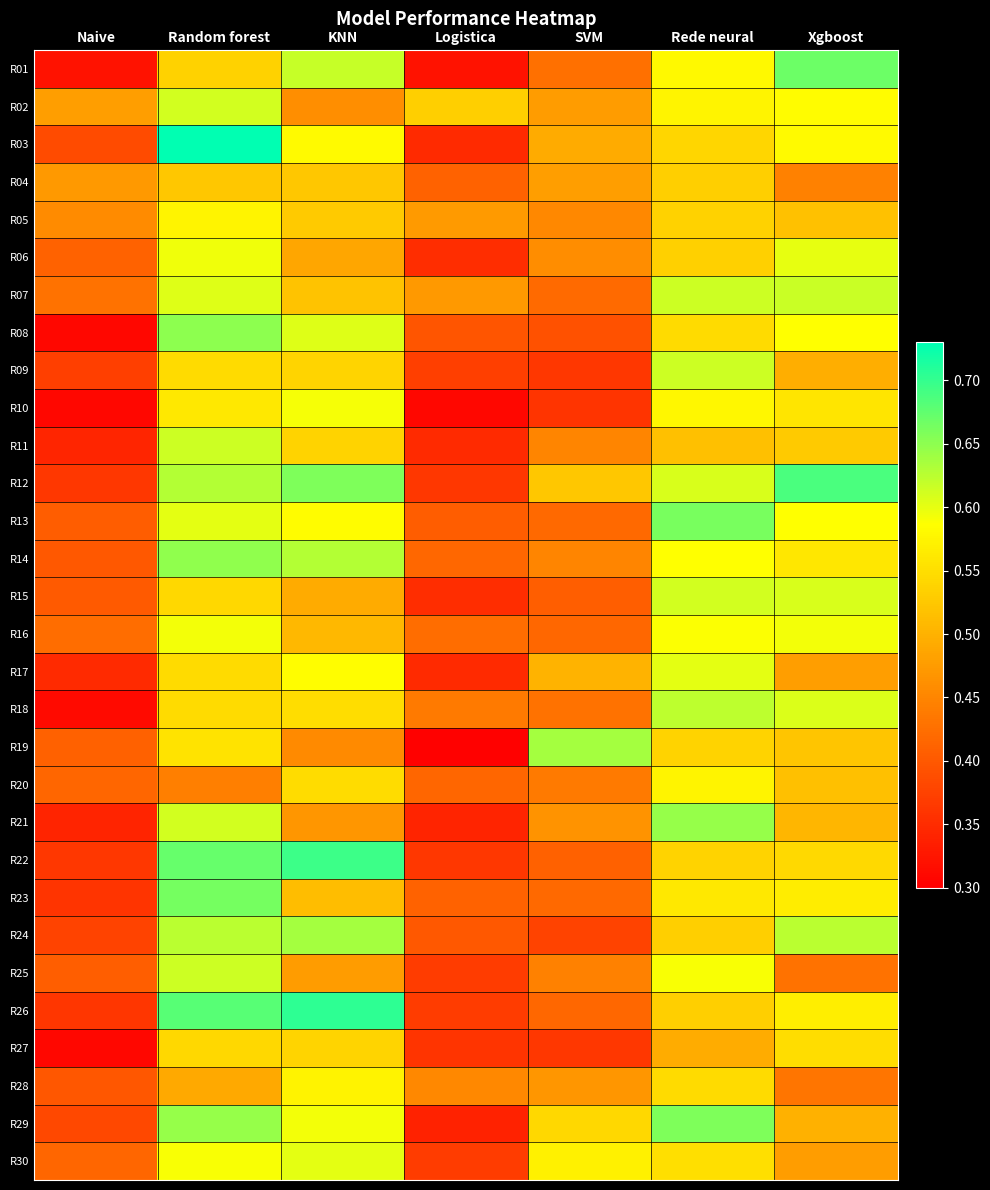

Reading left to right, list all the values displayed in this chart.

R01: Naive=0.3	Random forest=0.5	KNN=0.6	Logistica=0.3	SVM=0.4	Rede neural=0.6	Xgboost=0.7
R02: Naive=0.5	Random forest=0.6	KNN=0.5	Logistica=0.5	SVM=0.5	Rede neural=0.6	Xgboost=0.6
R03: Naive=0.4	Random forest=0.7	KNN=0.6	Logistica=0.3	SVM=0.5	Rede neural=0.5	Xgboost=0.6
R04: Naive=0.5	Random forest=0.5	KNN=0.5	Logistica=0.4	SVM=0.5	Rede neural=0.5	Xgboost=0.4
R05: Naive=0.5	Random forest=0.6	KNN=0.5	Logistica=0.5	SVM=0.5	Rede neural=0.5	Xgboost=0.5
R06: Naive=0.4	Random forest=0.6	KNN=0.5	Logistica=0.4	SVM=0.5	Rede neural=0.5	Xgboost=0.6
R07: Naive=0.4	Random forest=0.6	KNN=0.5	Logistica=0.5	SVM=0.4	Rede neural=0.6	Xgboost=0.6
R08: Naive=0.3	Random forest=0.7	KNN=0.6	Logistica=0.4	SVM=0.4	Rede neural=0.5	Xgboost=0.6
R09: Naive=0.4	Random forest=0.5	KNN=0.5	Logistica=0.4	SVM=0.4	Rede neural=0.6	Xgboost=0.5
R10: Naive=0.3	Random forest=0.6	KNN=0.6	Logistica=0.3	SVM=0.4	Rede neural=0.6	Xgboost=0.6
R11: Naive=0.3	Random forest=0.6	KNN=0.5	Logistica=0.3	SVM=0.5	Rede neural=0.5	Xgboost=0.5
R12: Naive=0.4	Random forest=0.6	KNN=0.7	Logistica=0.4	SVM=0.5	Rede neural=0.6	Xgboost=0.7
R13: Naive=0.4	Random forest=0.6	KNN=0.6	Logistica=0.4	SVM=0.4	Rede neural=0.7	Xgboost=0.6
R14: Naive=0.4	Random forest=0.6	KNN=0.6	Logistica=0.4	SVM=0.5	Rede neural=0.6	Xgboost=0.6
R15: Naive=0.4	Random forest=0.5	KNN=0.5	Logistica=0.4	SVM=0.4	Rede neural=0.6	Xgboost=0.6
R16: Naive=0.4	Random forest=0.6	KNN=0.5	Logistica=0.4	SVM=0.4	Rede neural=0.6	Xgboost=0.6
R17: Naive=0.3	Random forest=0.5	KNN=0.6	Logistica=0.3	SVM=0.5	Rede neural=0.6	Xgboost=0.5
R18: Naive=0.3	Random forest=0.5	KNN=0.5	Logistica=0.4	SVM=0.4	Rede neural=0.6	Xgboost=0.6
R19: Naive=0.4	Random forest=0.6	KNN=0.5	Logistica=0.3	SVM=0.6	Rede neural=0.5	Xgboost=0.5
R20: Naive=0.4	Random forest=0.4	KNN=0.5	Logistica=0.4	SVM=0.4	Rede neural=0.6	Xgboost=0.5
R21: Naive=0.3	Random forest=0.6	KNN=0.5	Logistica=0.3	SVM=0.5	Rede neural=0.6	Xgboost=0.5
R22: Naive=0.4	Random forest=0.7	KNN=0.7	Logistica=0.4	SVM=0.4	Rede neural=0.5	Xgboost=0.5
R23: Naive=0.4	Random forest=0.7	KNN=0.5	Logistica=0.4	SVM=0.4	Rede neural=0.6	Xgboost=0.6
R24: Naive=0.4	Random forest=0.6	KNN=0.6	Logistica=0.4	SVM=0.4	Rede neural=0.5	Xgboost=0.6
R25: Naive=0.4	Random forest=0.6	KNN=0.5	Logistica=0.4	SVM=0.4	Rede neural=0.6	Xgboost=0.4
R26: Naive=0.4	Random forest=0.7	KNN=0.7	Logistica=0.4	SVM=0.4	Rede neural=0.5	Xgboost=0.6
R27: Naive=0.3	Random forest=0.5	KNN=0.5	Logistica=0.4	SVM=0.4	Rede neural=0.5	Xgboost=0.6
R28: Naive=0.4	Random forest=0.5	KNN=0.6	Logistica=0.5	SVM=0.5	Rede neural=0.5	Xgboost=0.4
R29: Naive=0.4	Random forest=0.6	KNN=0.6	Logistica=0.3	SVM=0.5	Rede neural=0.7	Xgboost=0.5
R30: Naive=0.4	Random forest=0.6	KNN=0.6	Logistica=0.4	SVM=0.6	Rede neural=0.6	Xgboost=0.5